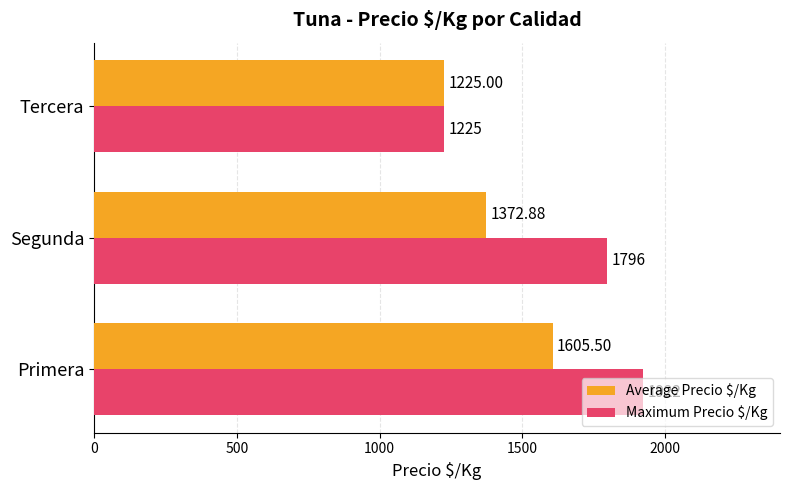

List the labels in order of Average Precio $/Kg value, smallest first.

Tercera, Segunda, Primera